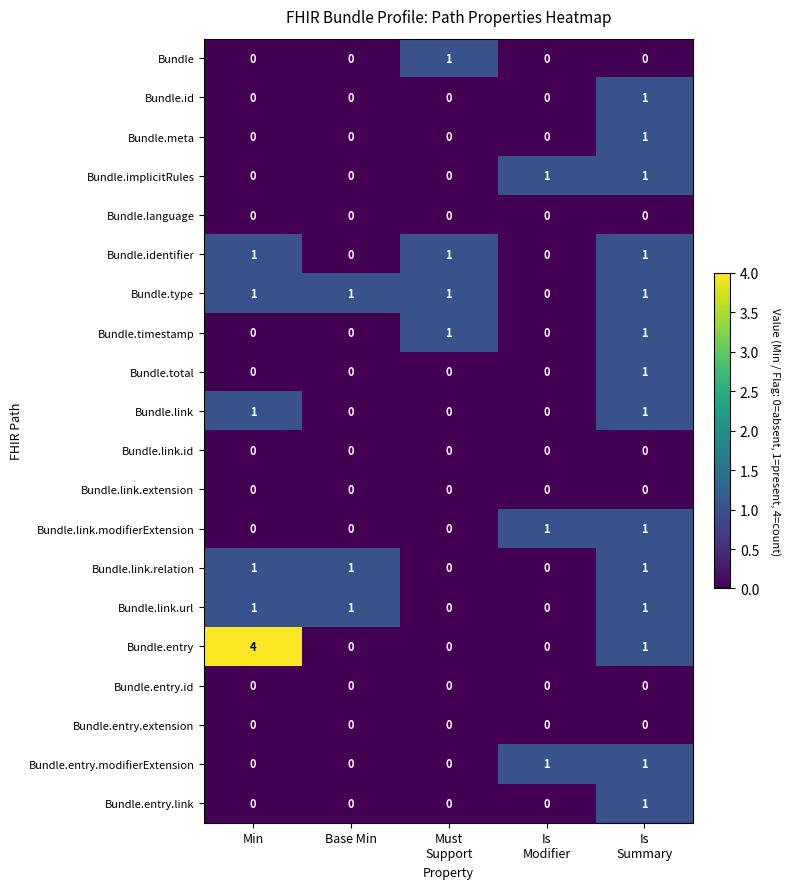

What is the greatest value displayed?

4